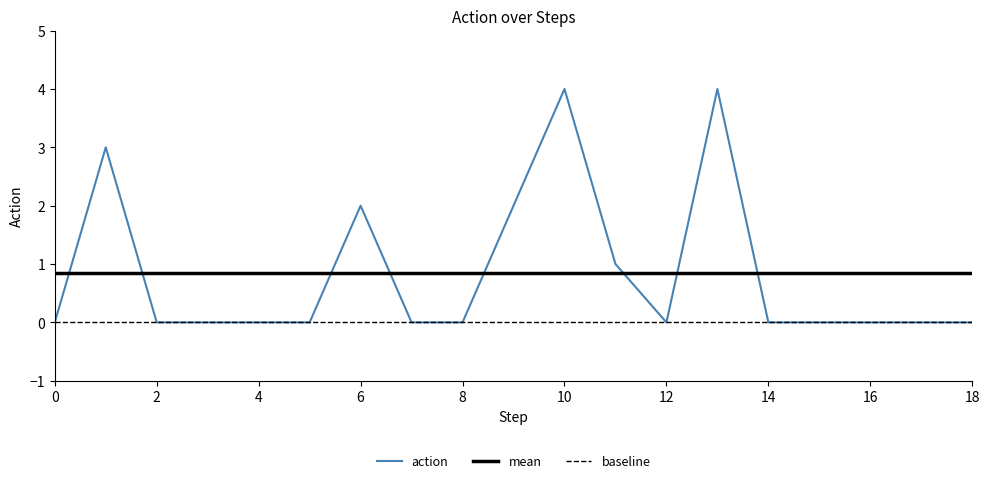

How many interior local valleys (lower than both neighbors) does the data have?

1